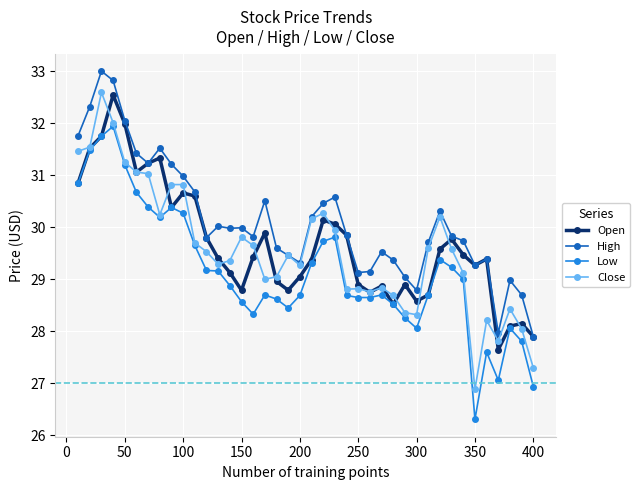

What is the highest value of the Low series?

31.9